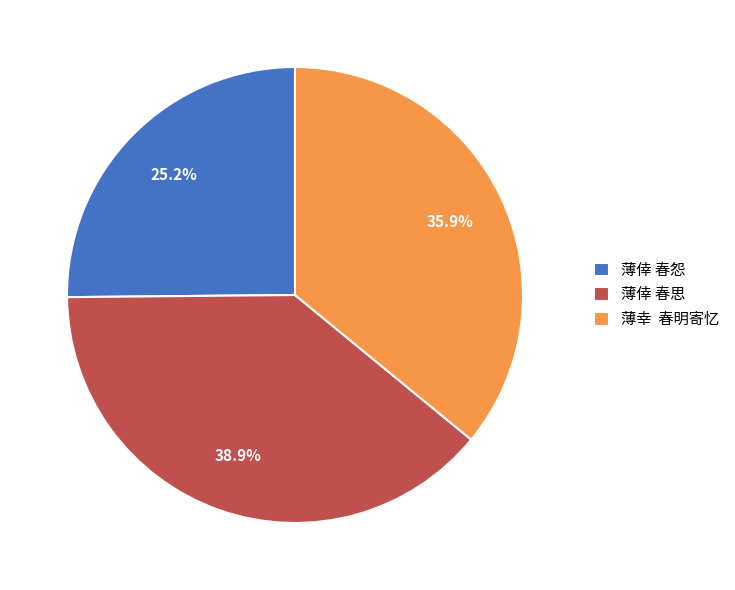

How many segments does this pie chart have?

3